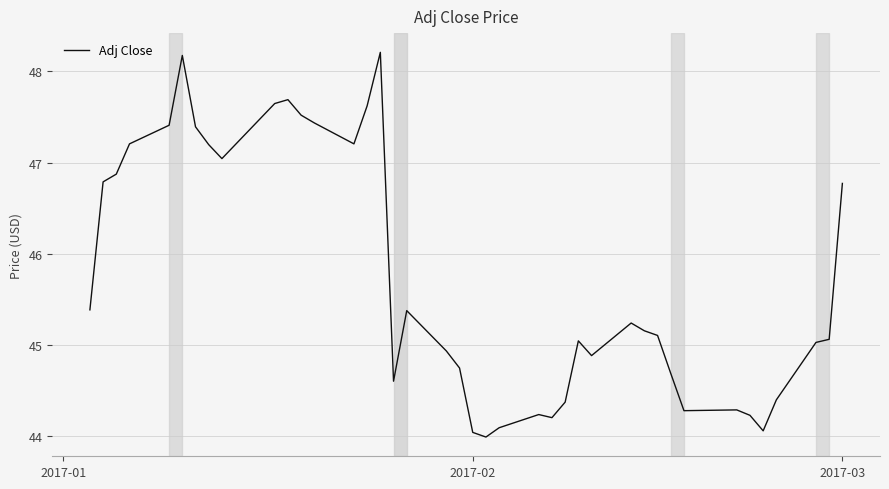

What is the difference between the maximum and minimum values?

4.2